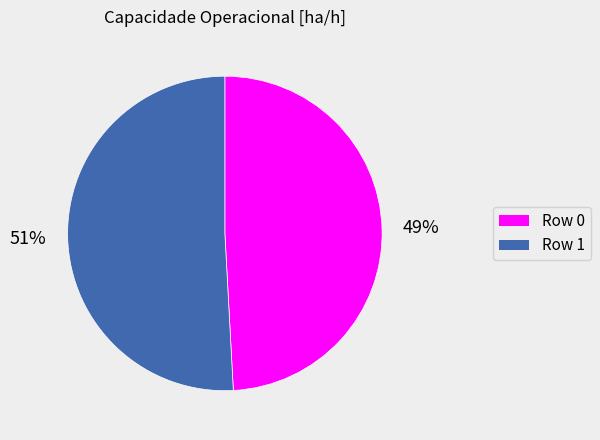

To the nearest percent, what is the difference between the largest and smallest slice percentages?

2%